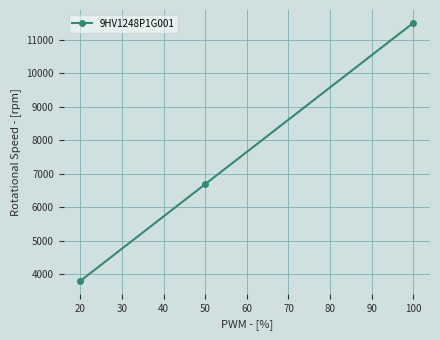

Which label corresponds to the largest value in the chart?

100